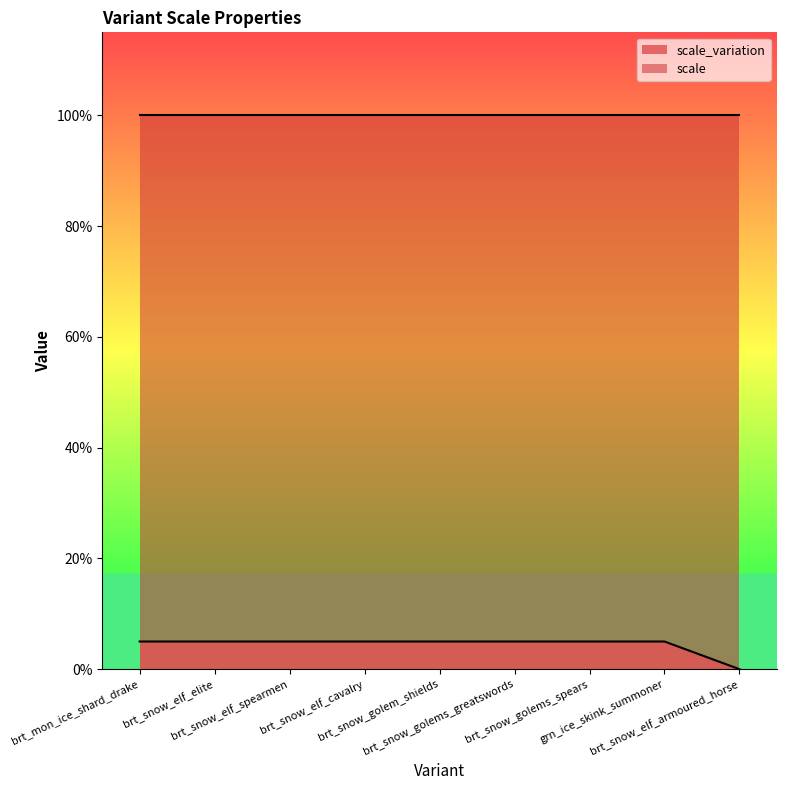

Count the number of values greater than 0.

8